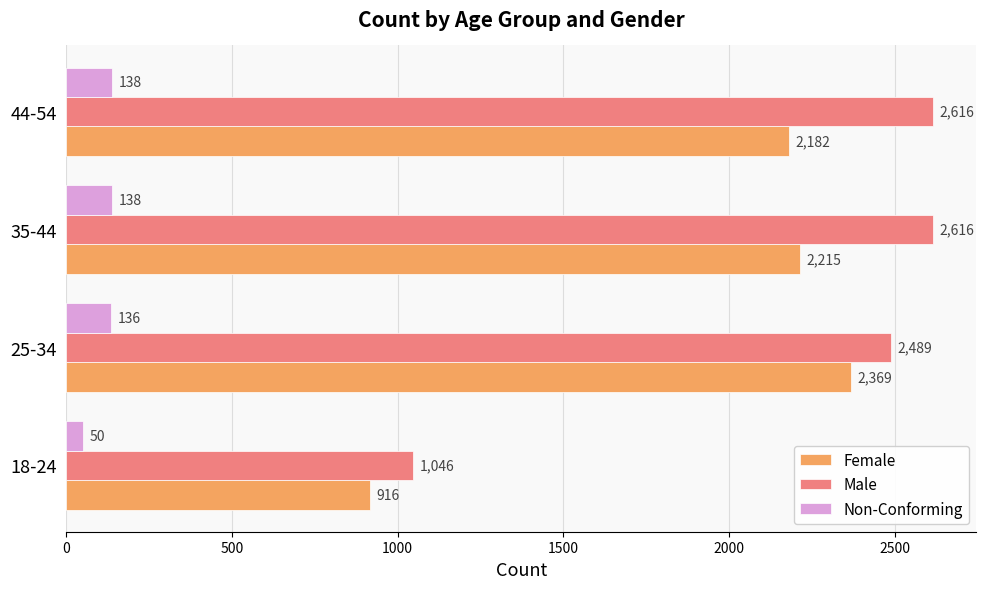

What is the difference between the highest and lowest values at 25-34?

2353